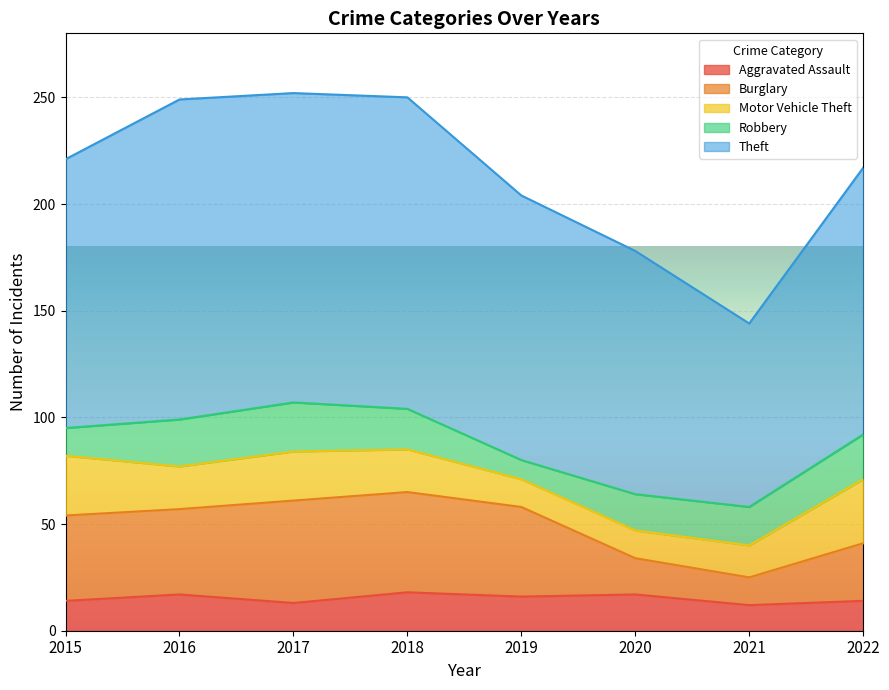

What is the difference between the maximum and minimum values in the Aggravated Assault series?

6